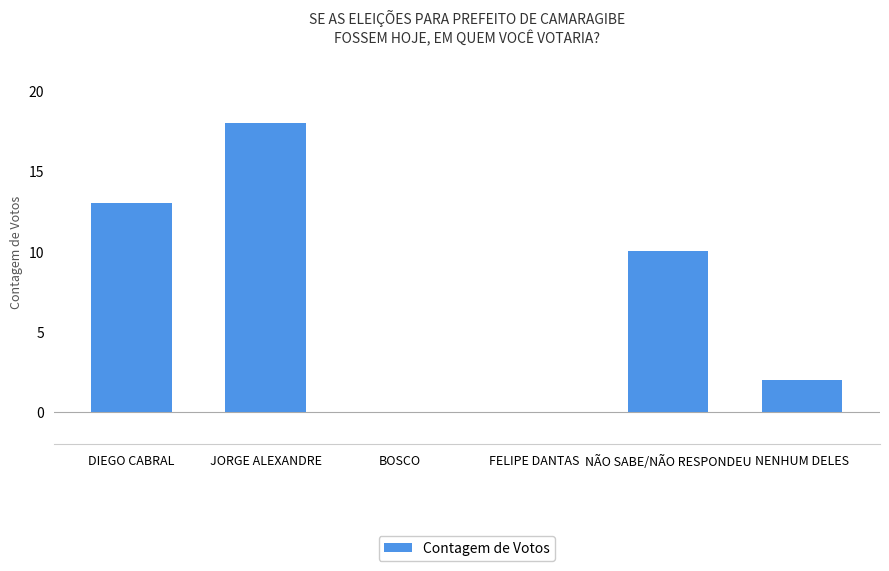

What is the maximum value shown in the chart?

18